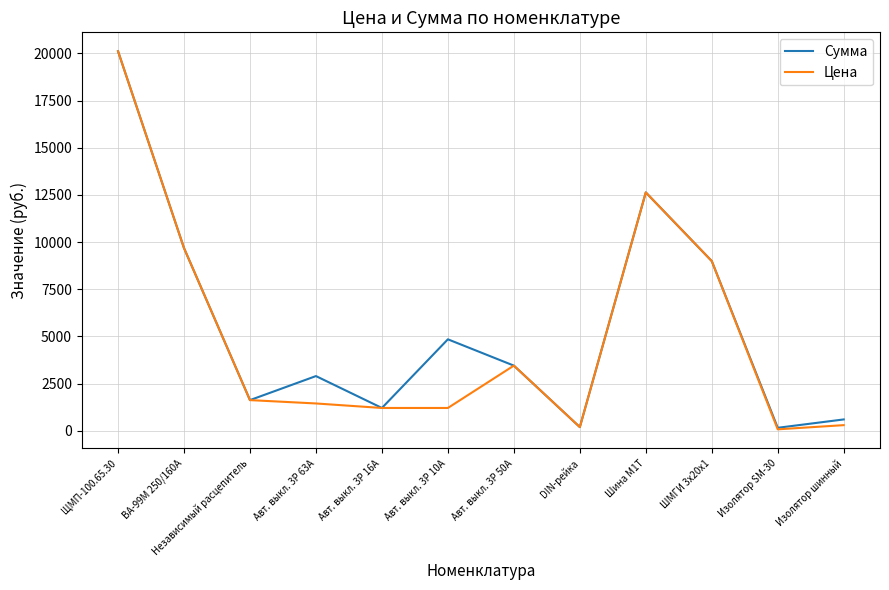

How many lines are shown in the chart?

2